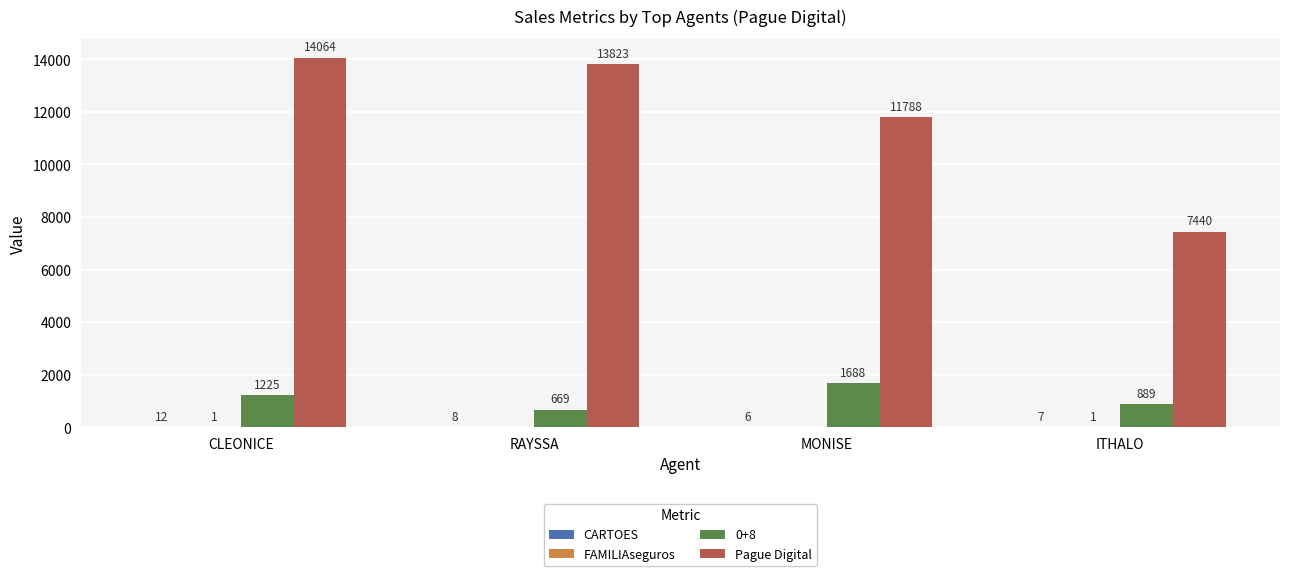

At which label does 0+8 reach its peak?

MONISE